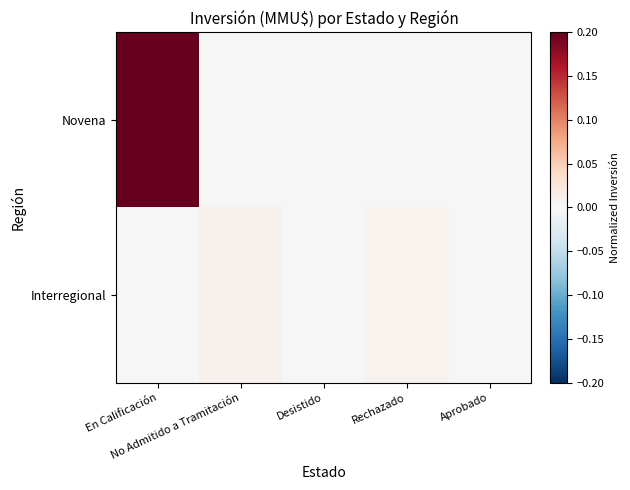

At how many categories does at least one series exceed 0?

4